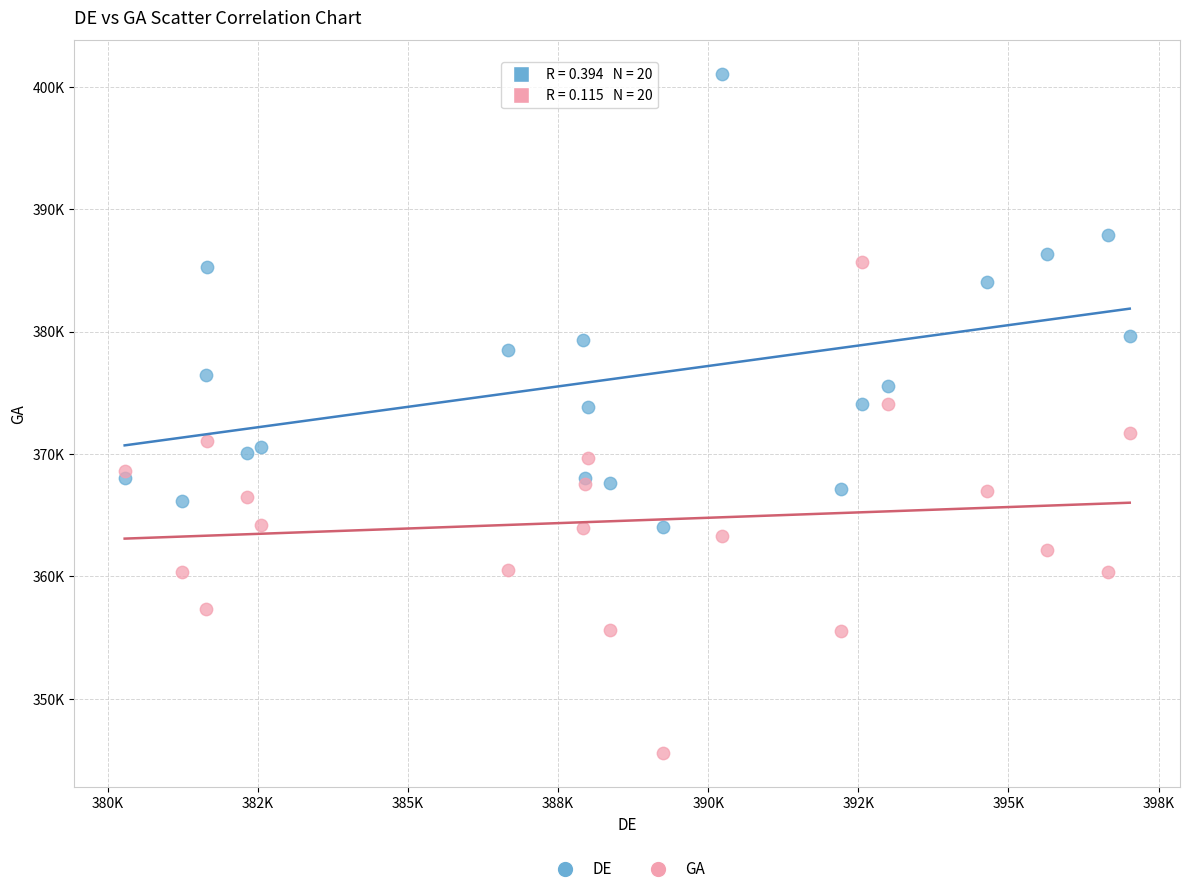

Which series contains the highest Y value?

DE